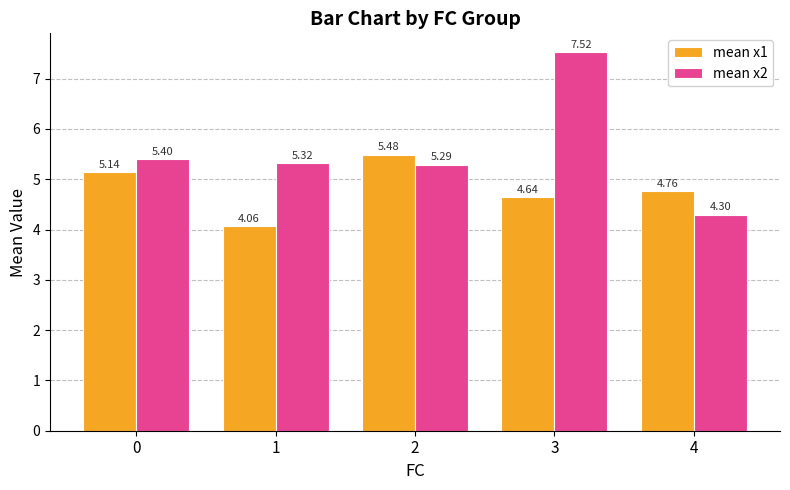

At how many categories does at least one series exceed 6?

1